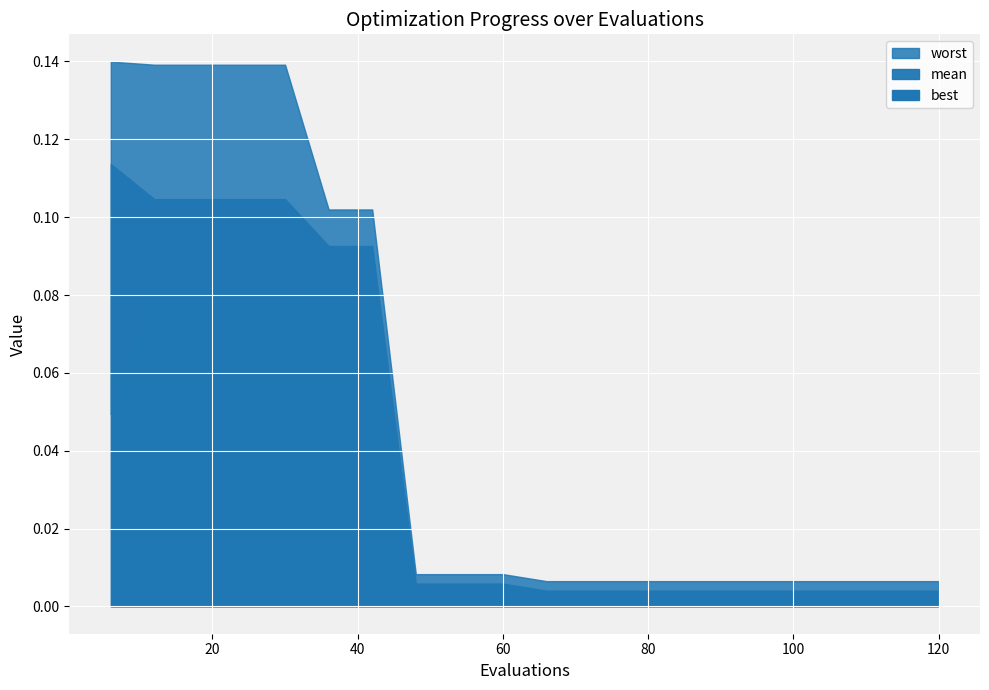

Is the value of mean at 90 greater than the value of worst at 36?

No